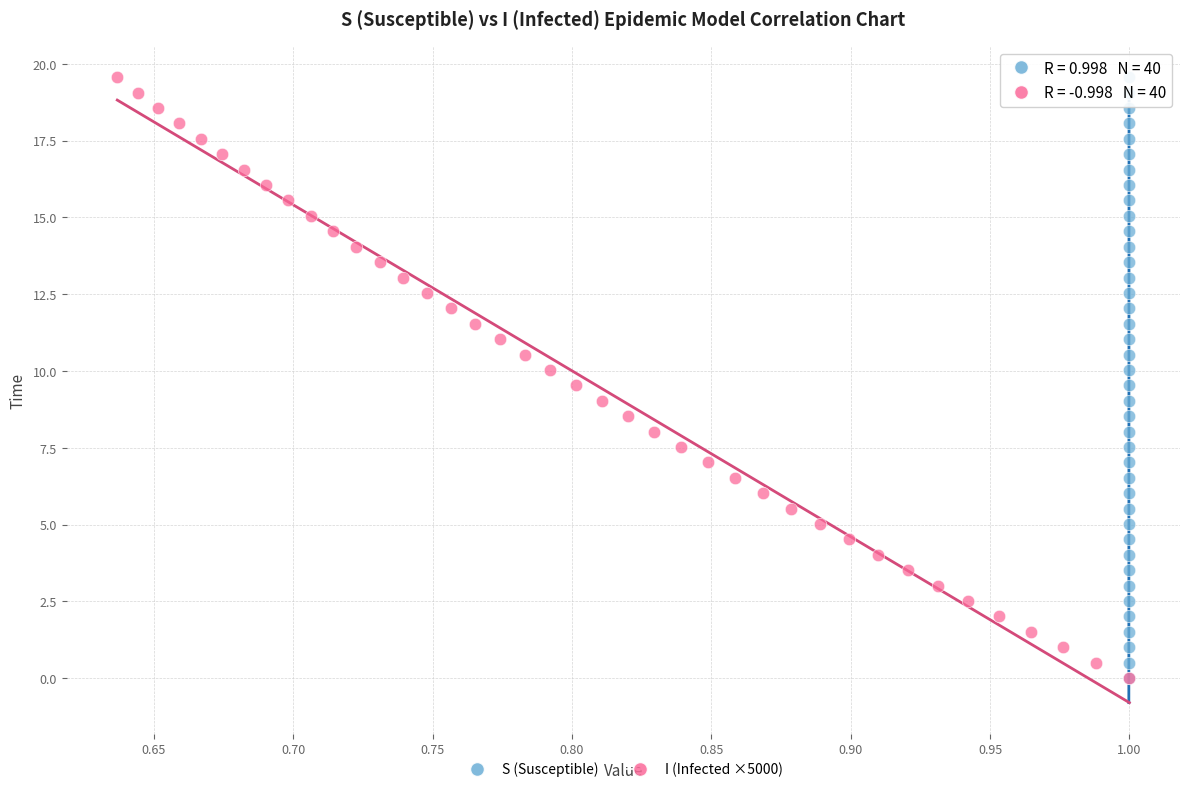

What are all the series names shown in the legend?

S (Susceptible), I (Infected ×5000)